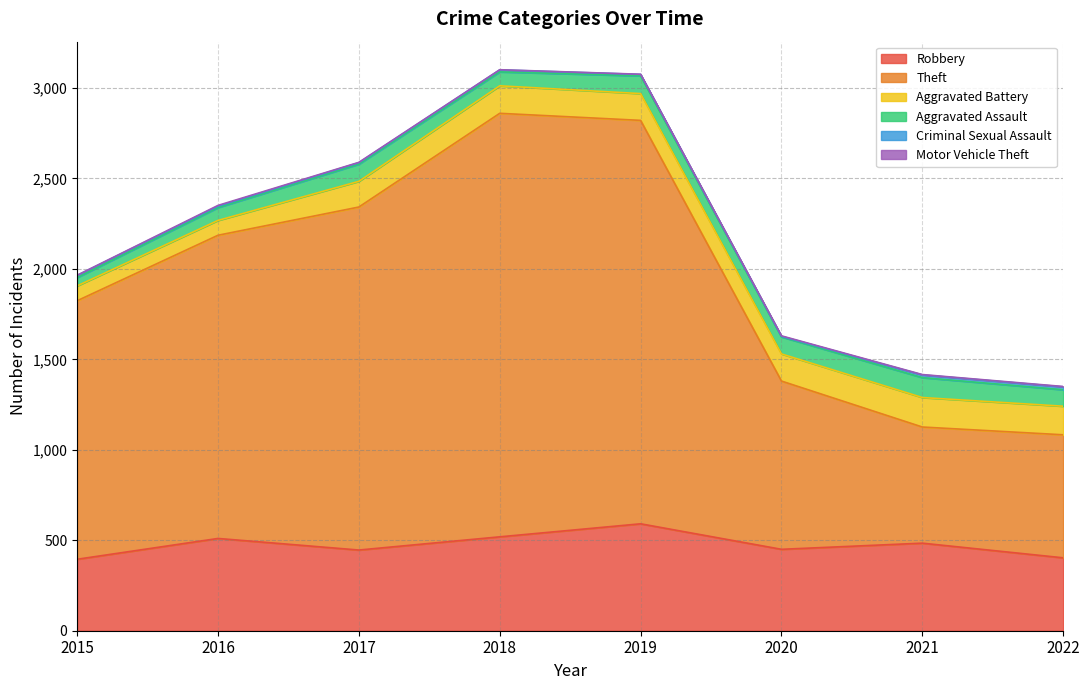

What is the sum of the Aggravated Assault values at 2022 and 2018?

168